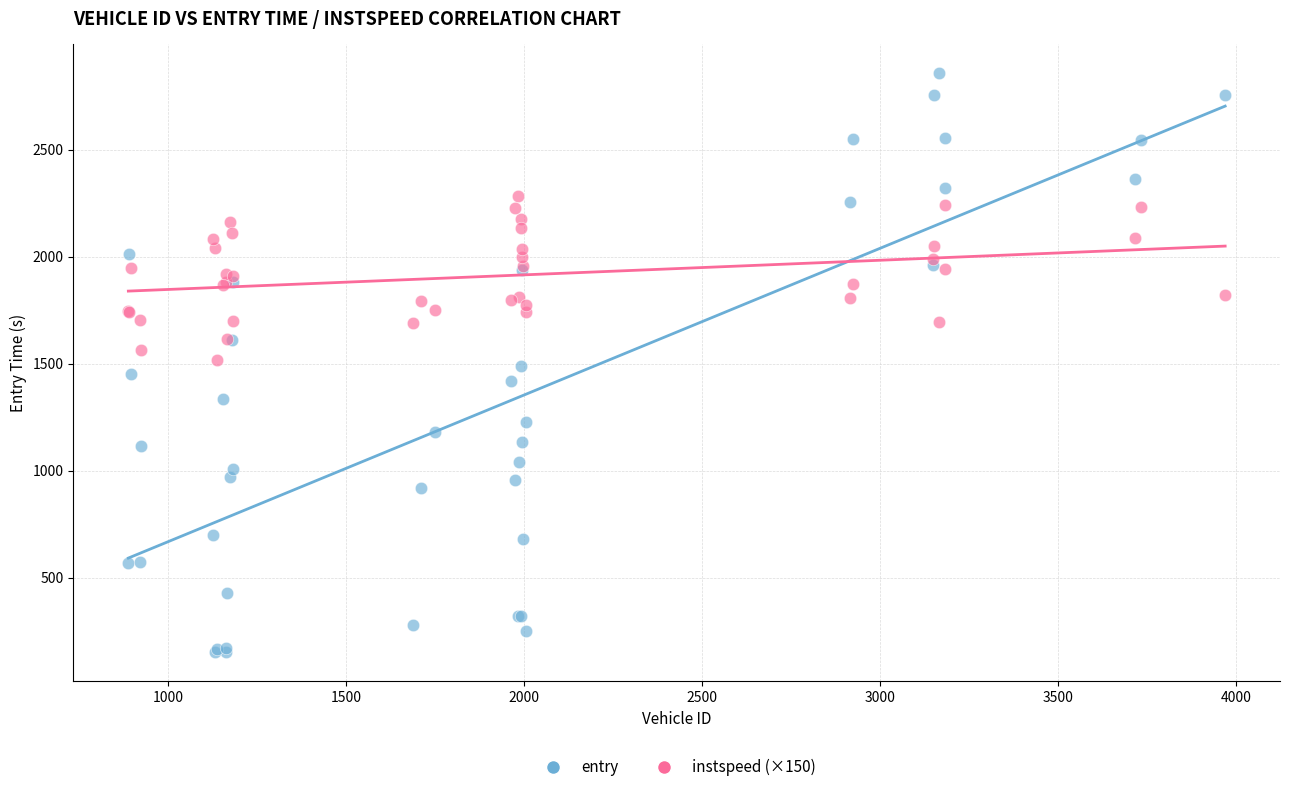

What is the X range (max minus min) for the scatter plot?

3082.0